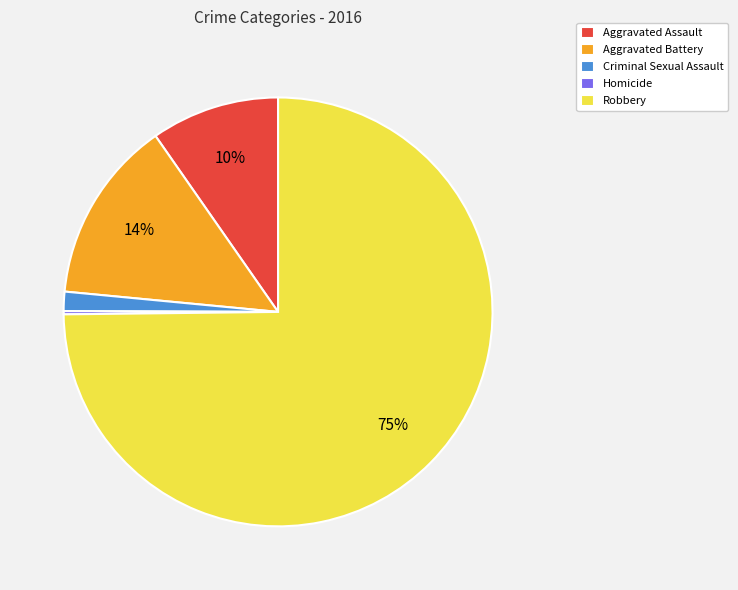

What percentage is the Aggravated Battery slice, to the nearest percent?

14%